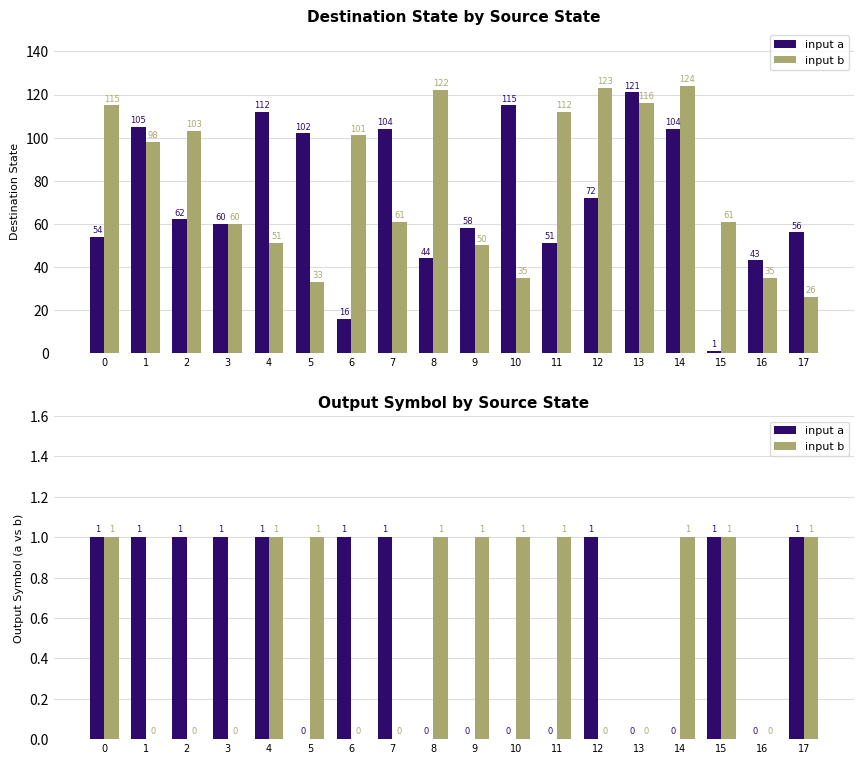

How many bars are there in each group?

2